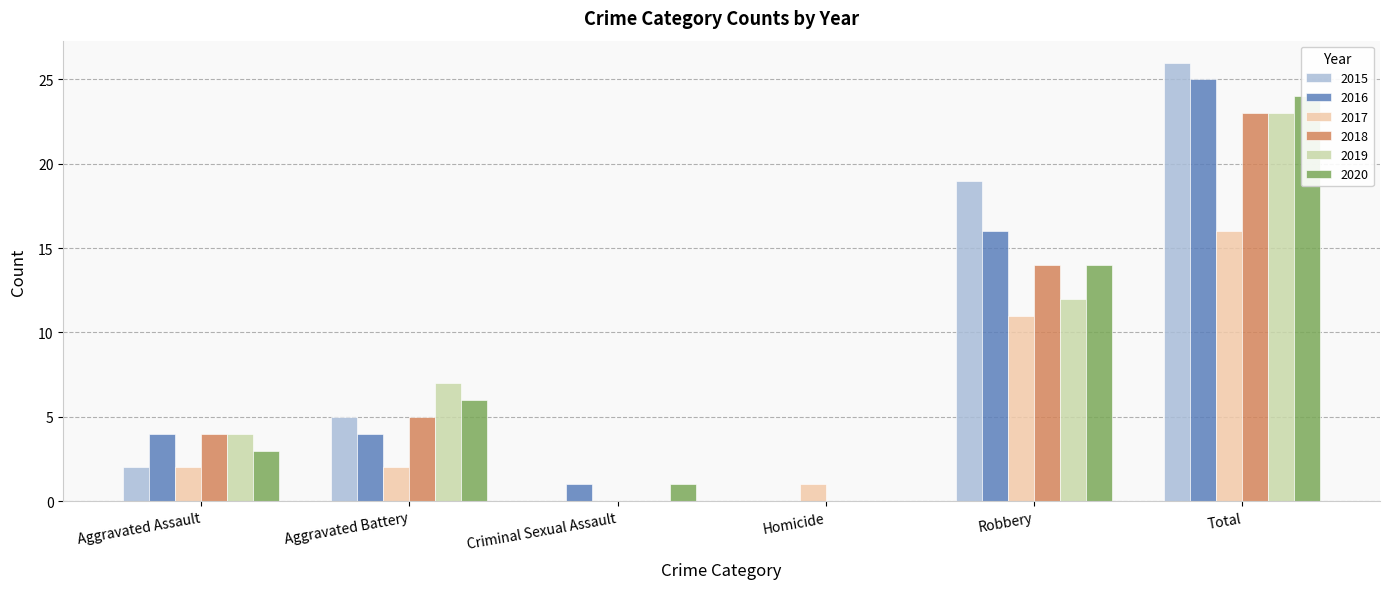

At how many categories does at least one series exceed 19?

1